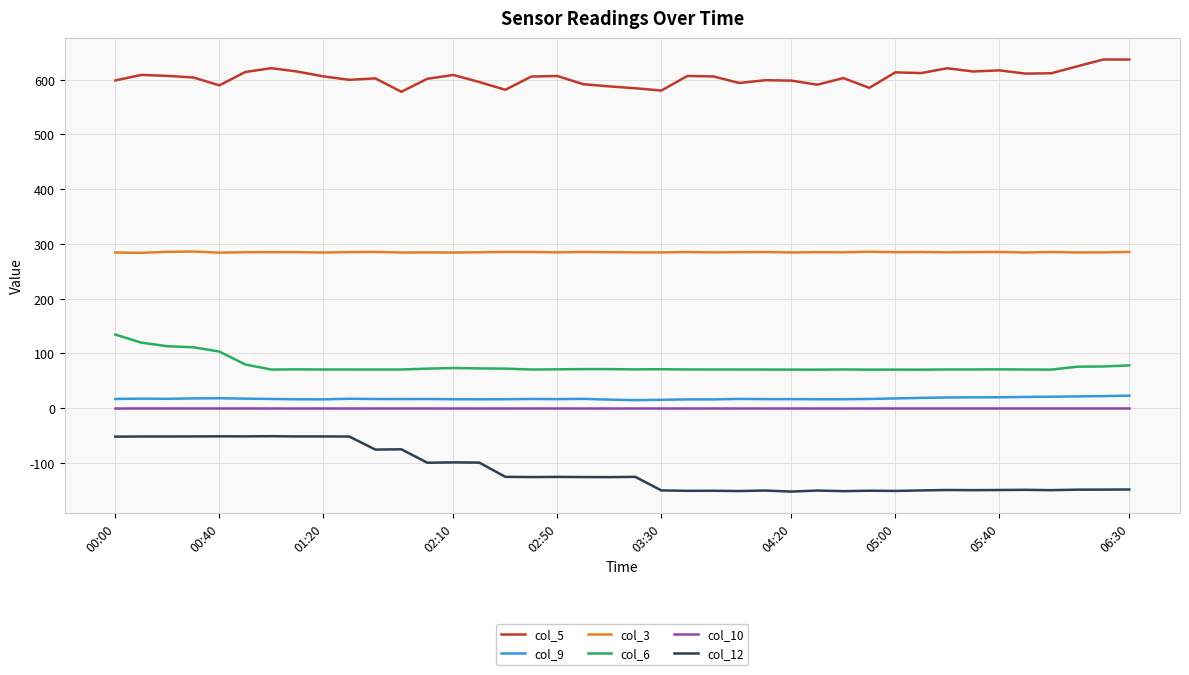

Count the number of data series in this chart.

6